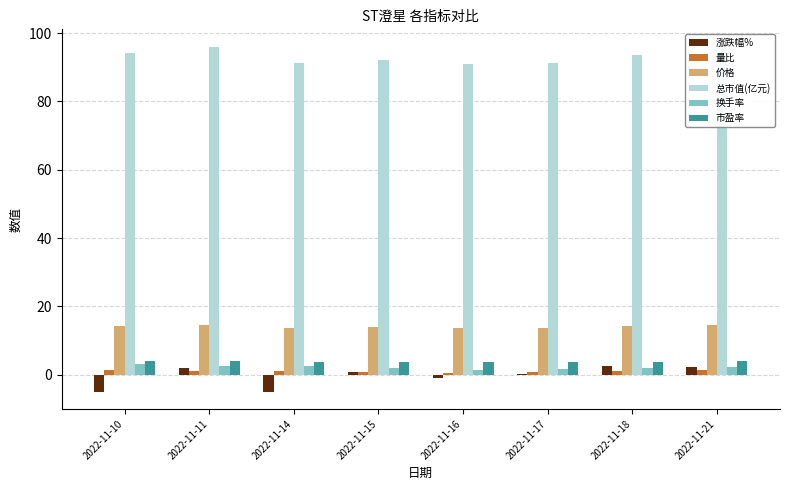

Which series has the largest range (max minus min)?

涨跌幅%